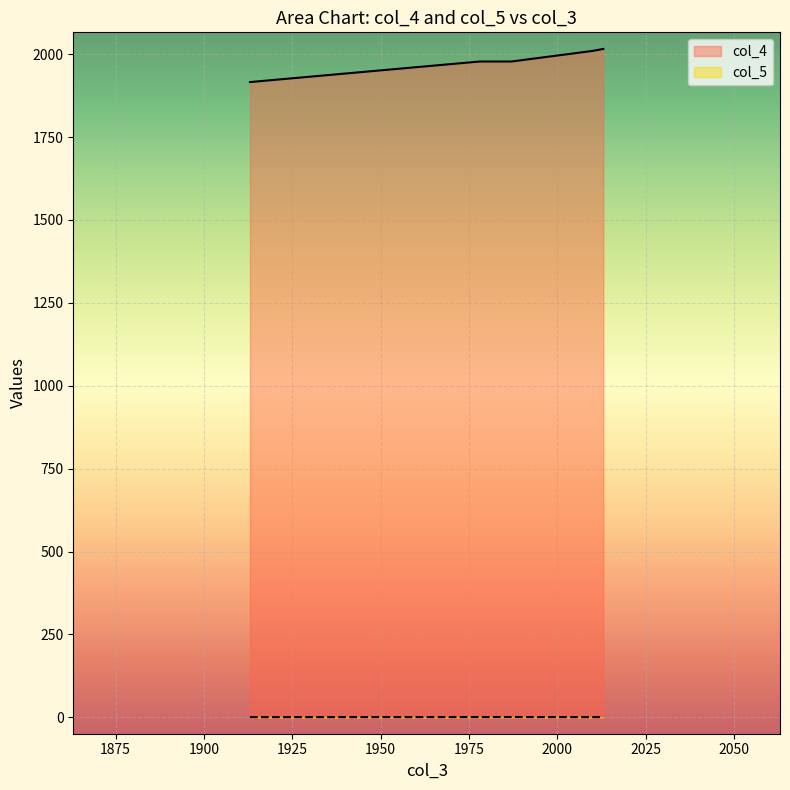

How many values in the col_4 series are below 1978?

1